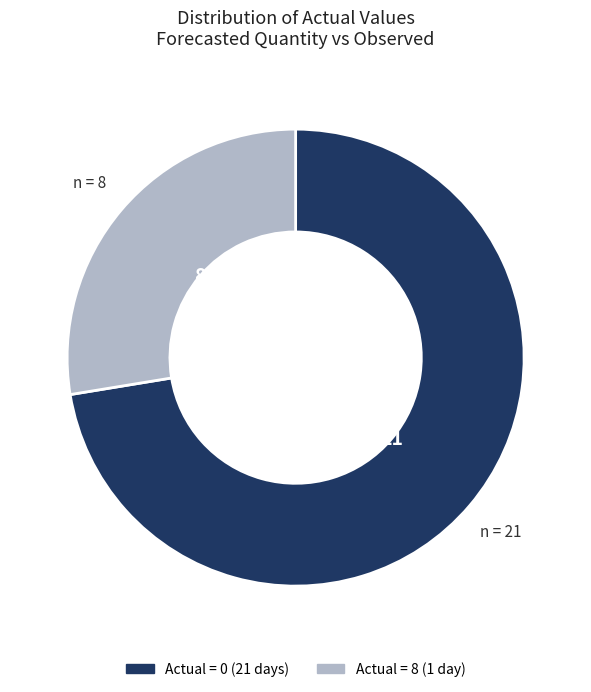

Is there a majority slice in this chart?

Yes